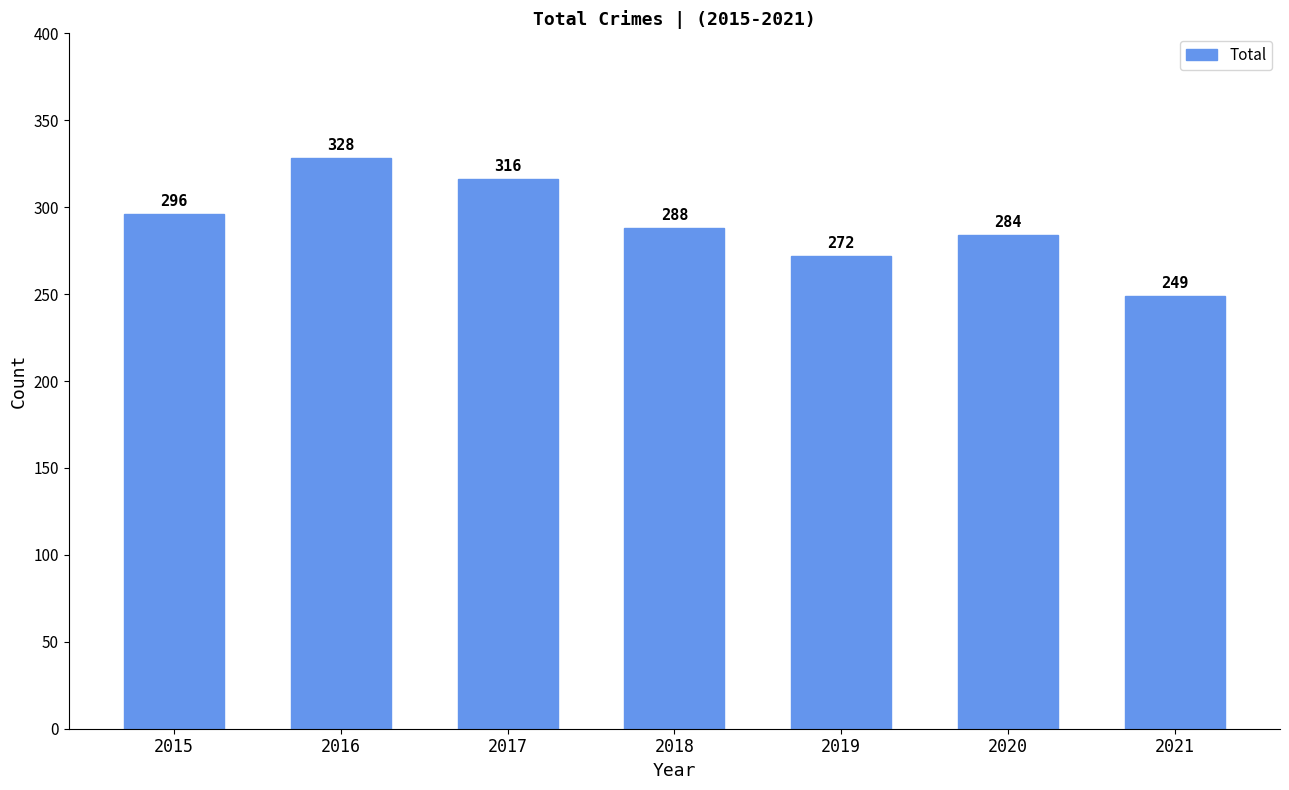

Which has a higher value, 2016 or 2020?

2016